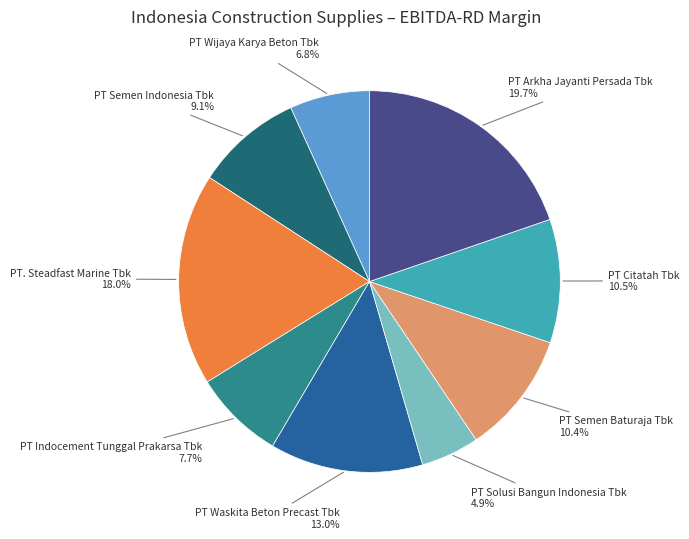

What is the smallest slice in the pie chart?

PT Solusi Bangun Indonesia Tbk